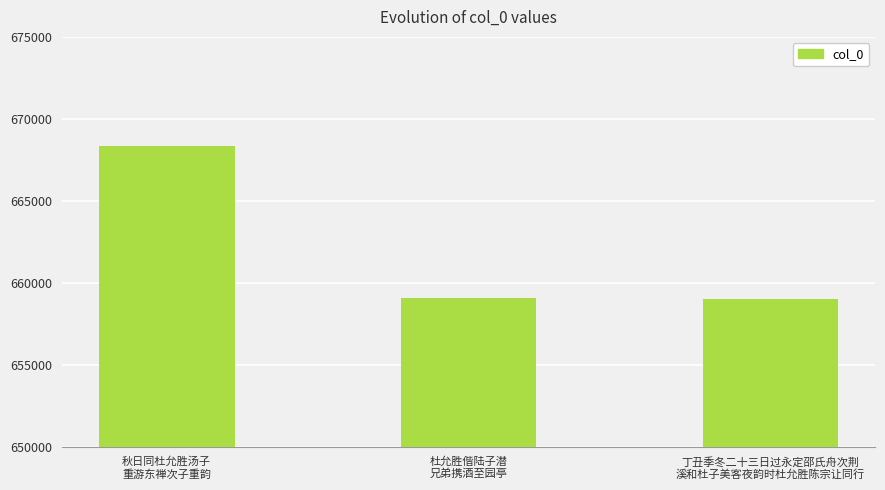

How many bars are there in total?

3